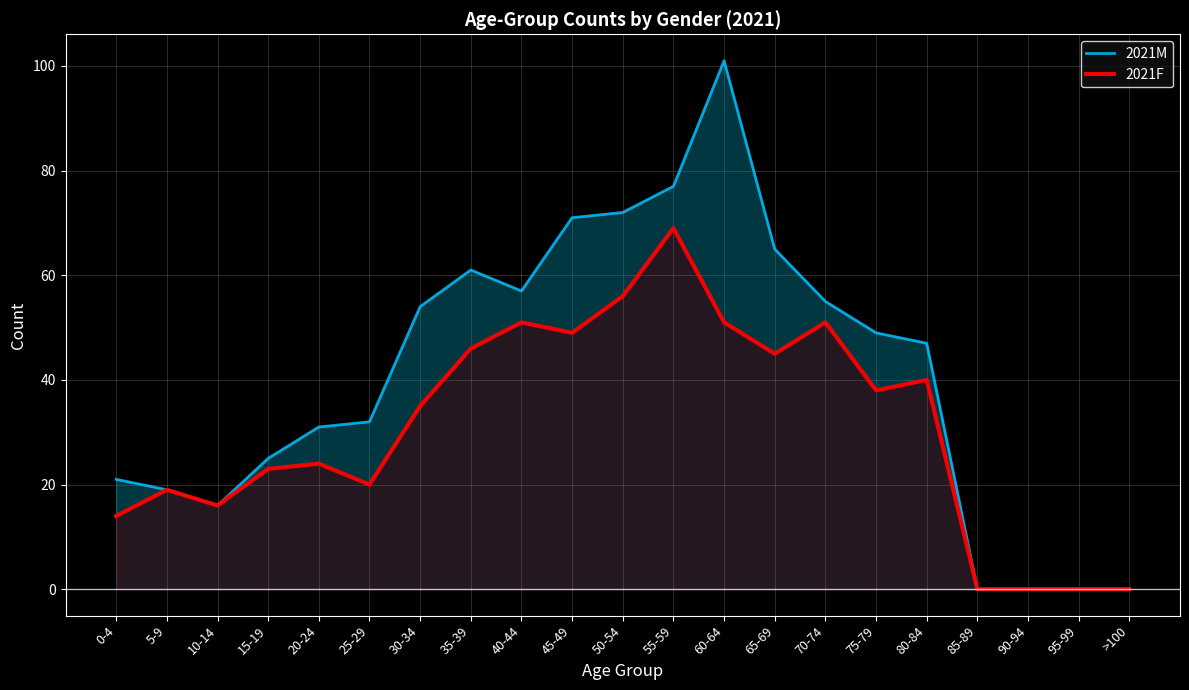

How many positive values does the 2021M series have?

17